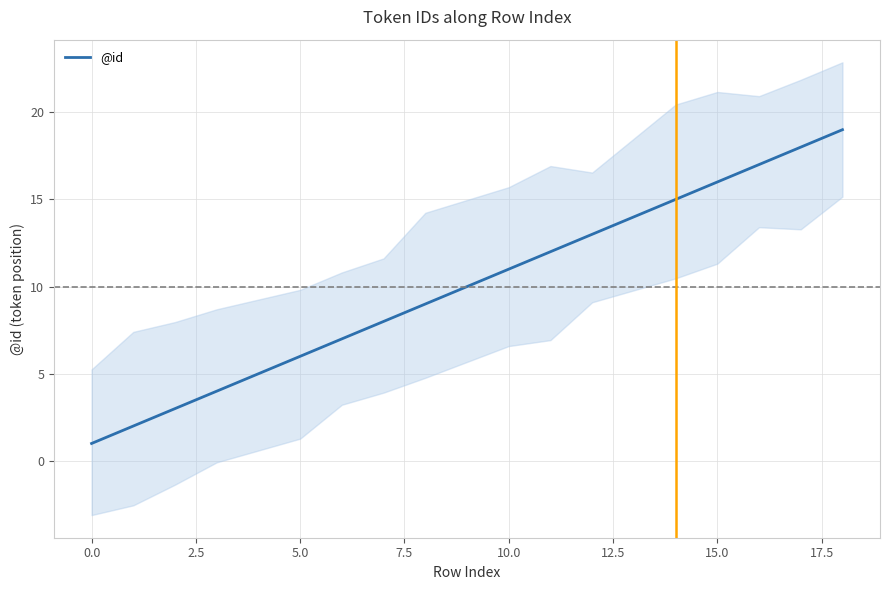

What is the sum of all values?

161